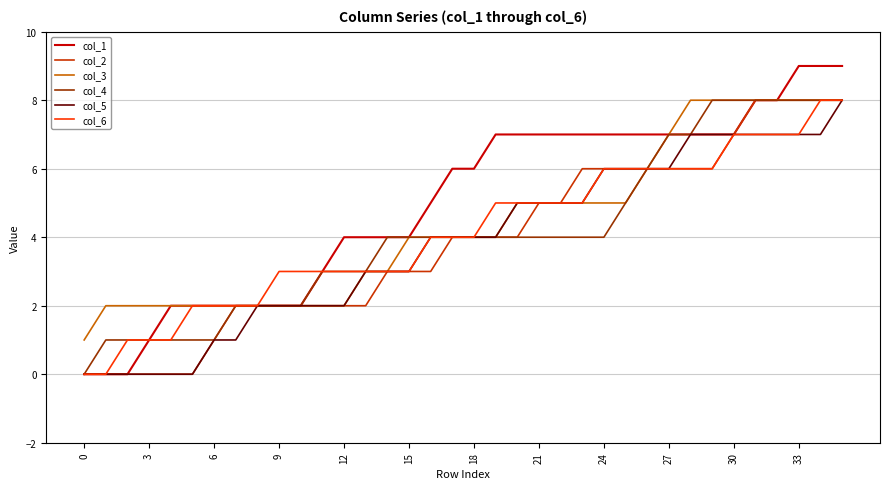

Which series has the largest total across all categories?

col_1